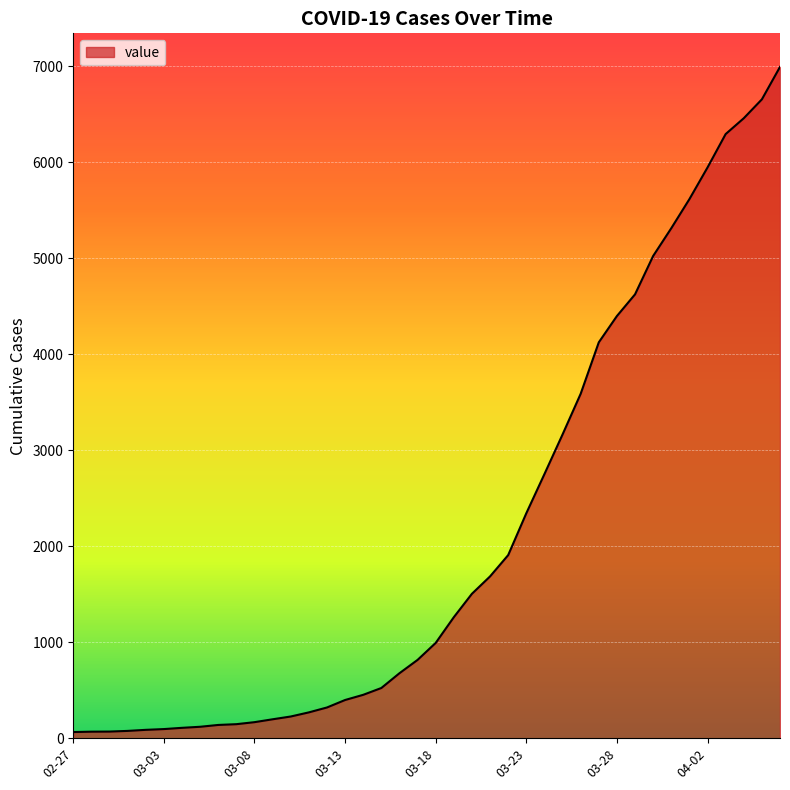

How many series are shown in this chart?

1